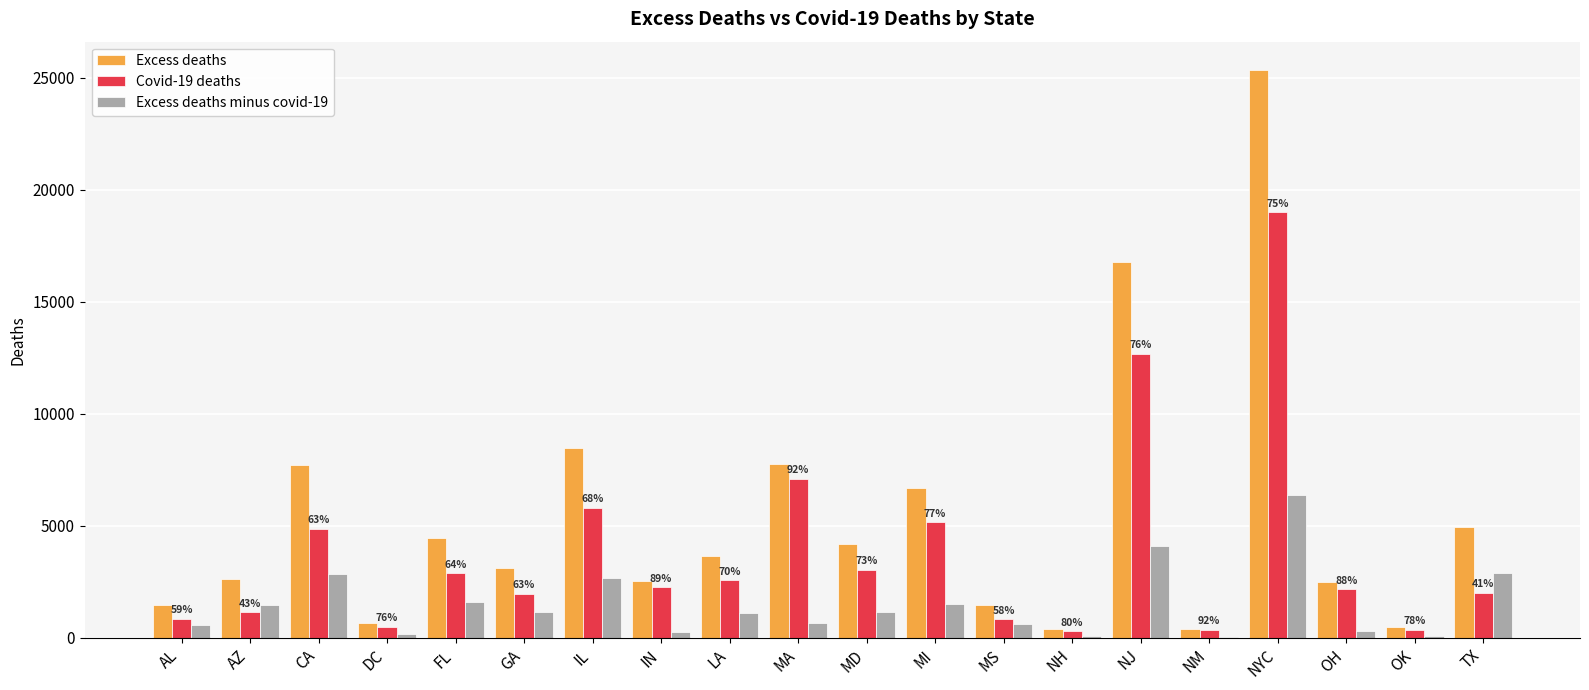

Which category has the highest value in the Excess deaths series?

NYC